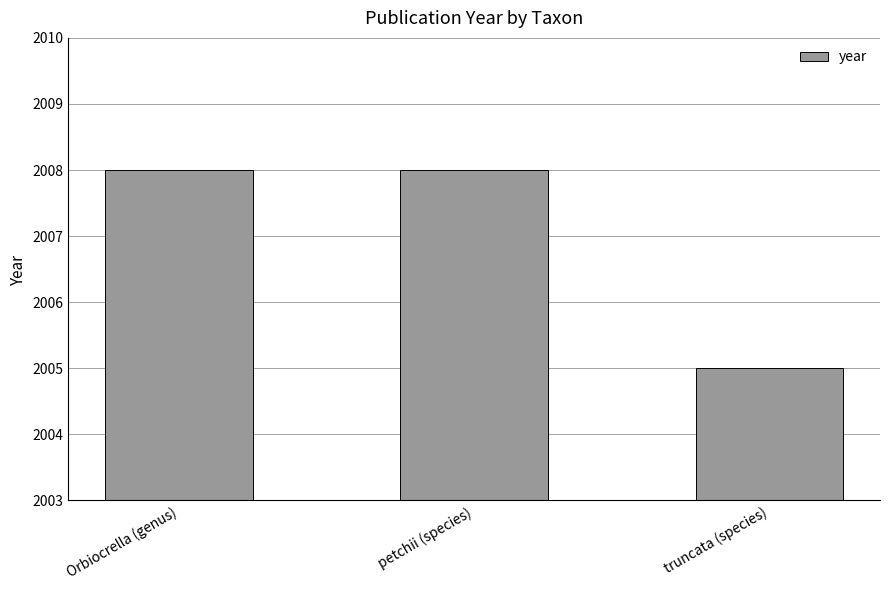

True or false: the data shows 2005 at truncata (species).

True